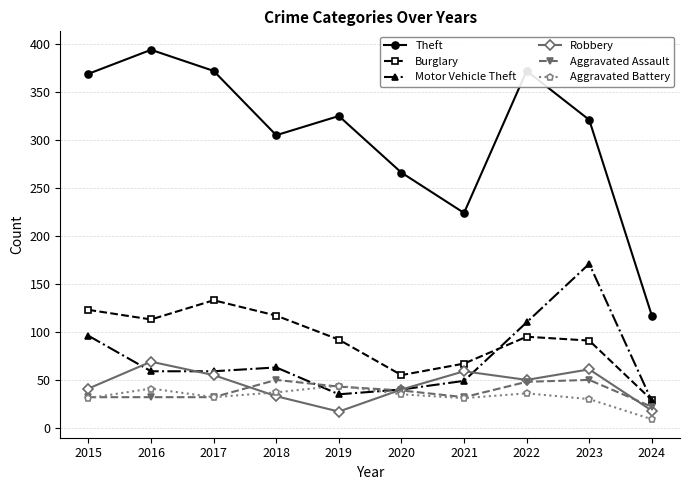

Rank the series by their maximum value, from lowest to highest.

Aggravated Battery, Aggravated Assault, Robbery, Burglary, Motor Vehicle Theft, Theft